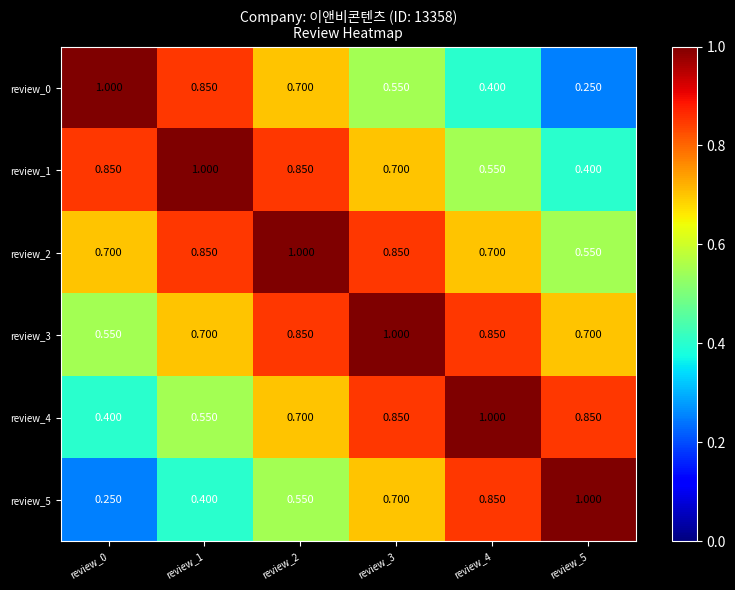

Is the value of review_1 at review_0 greater than the value of review_5 at review_3?

Yes